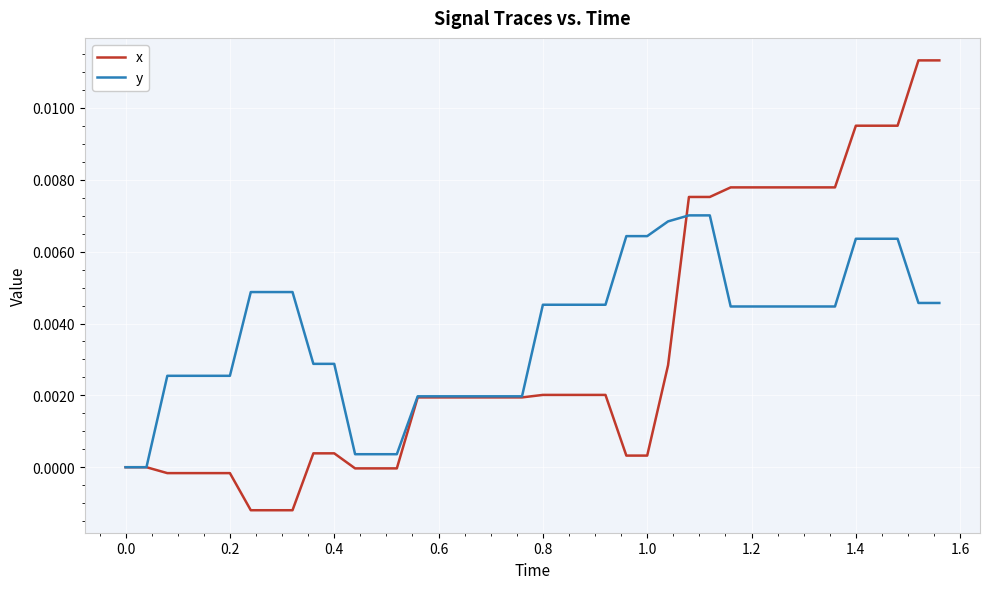

Rank the series by their maximum value, from lowest to highest.

y, x